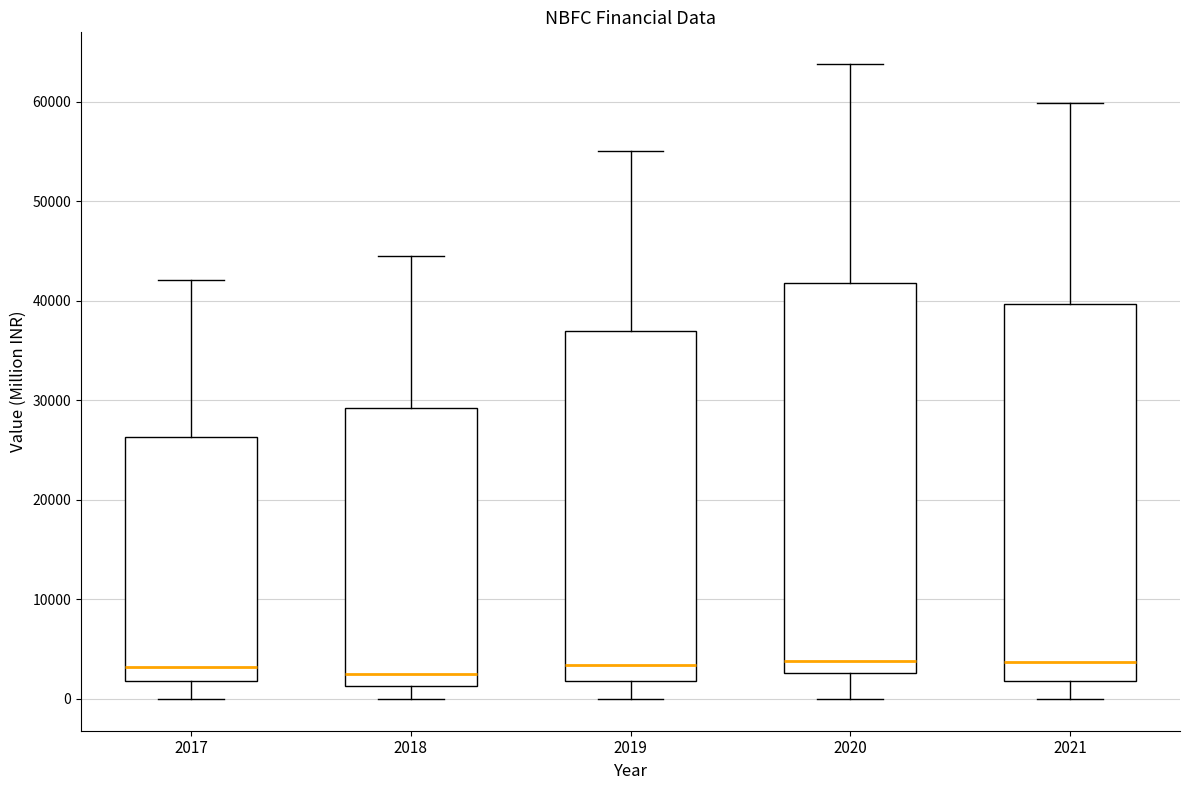

Reading left to right, read every box against the y-axis: the position of its median line, the range the box covers, and the ends of its whiskers. The values are not printed on the chart, so give them approximately, as read against the axis.

2017: median 3000, box 2000 to 26000, whiskers 0 to 42000
2018: median 3000, box 1000 to 29000, whiskers 0 to 44000
2019: median 3000, box 2000 to 37000, whiskers 0 to 55000
2020: median 4000, box 3000 to 42000, whiskers 0 to 64000
2021: median 4000, box 2000 to 40000, whiskers 0 to 60000